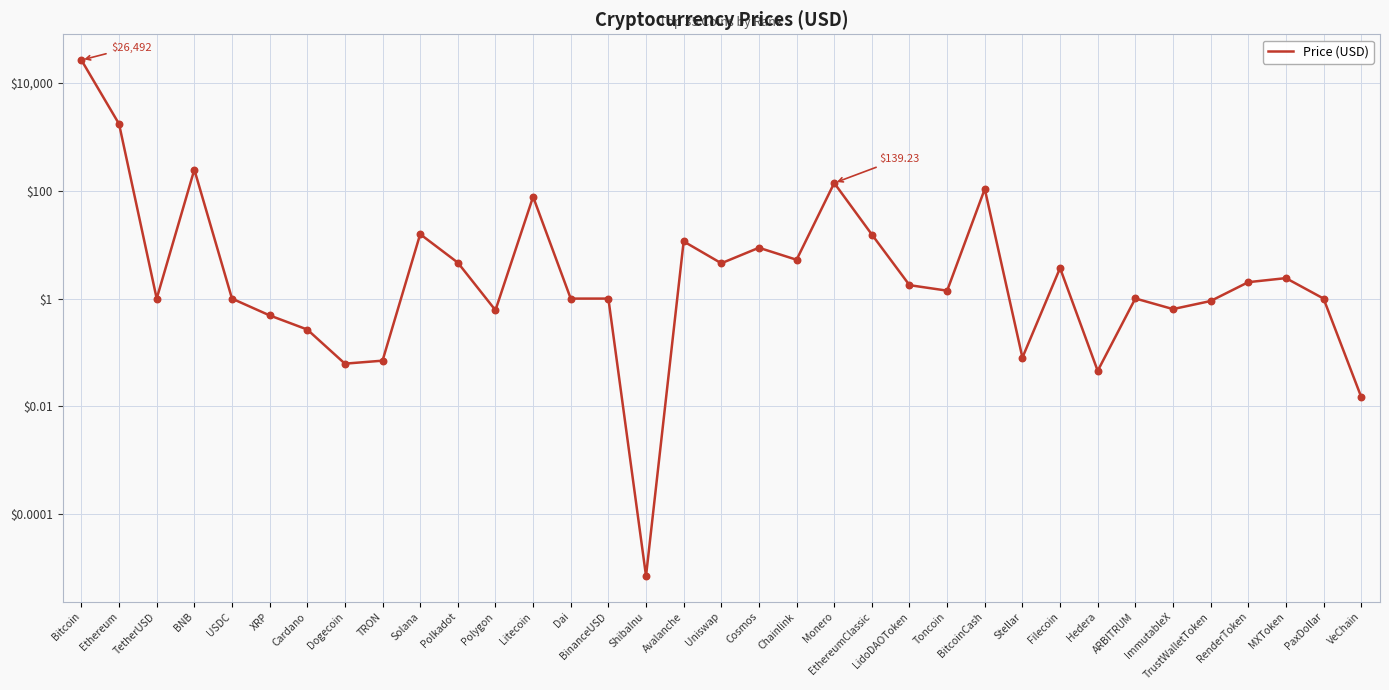

What is the change in value from ARBITRUM to ImmutableX?

-0.4